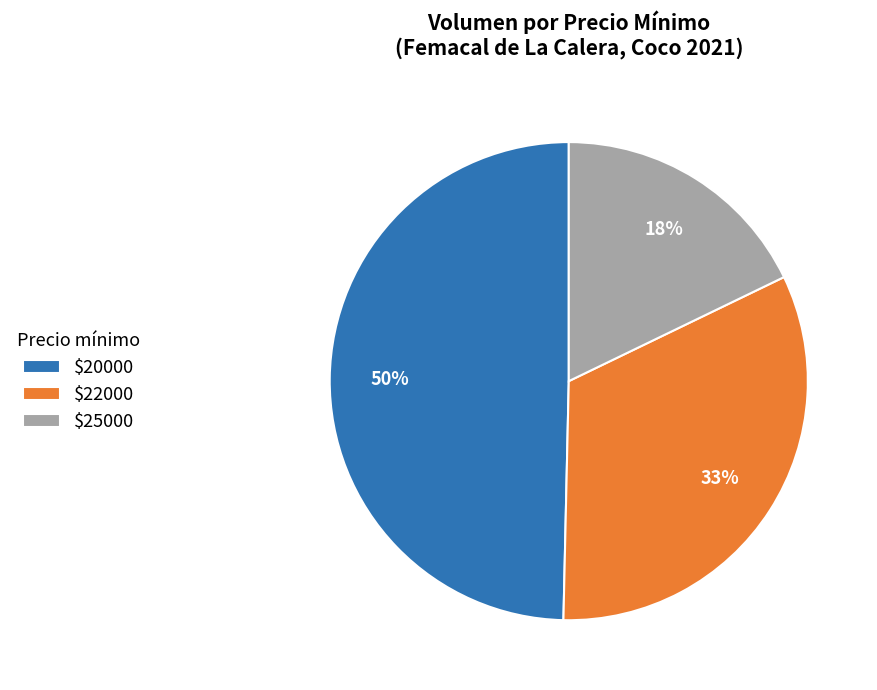

Is there a majority slice in this chart?

No